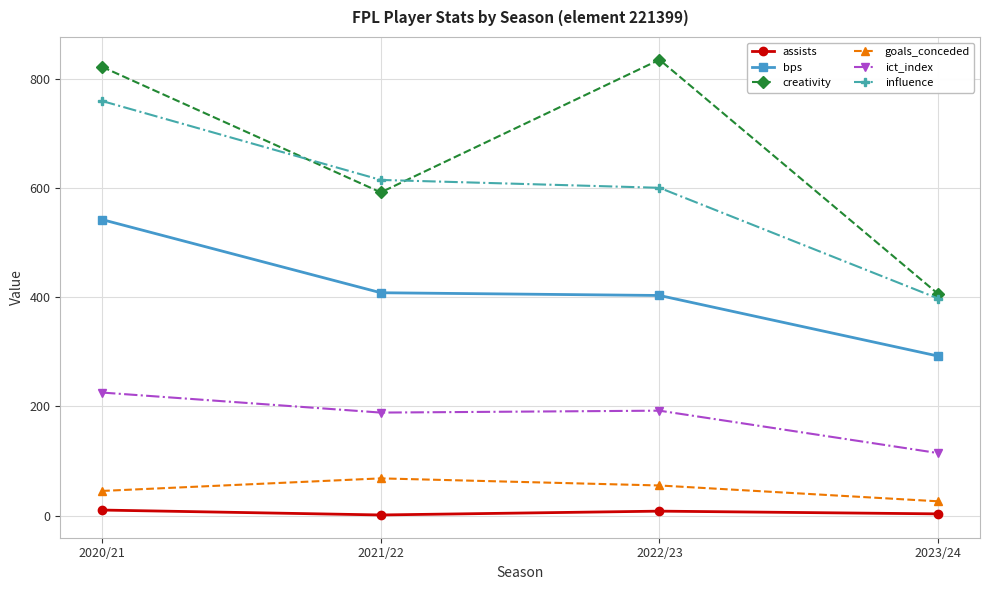

The value of goals_conceded at 2023/24 is 26.0. True or false?

True